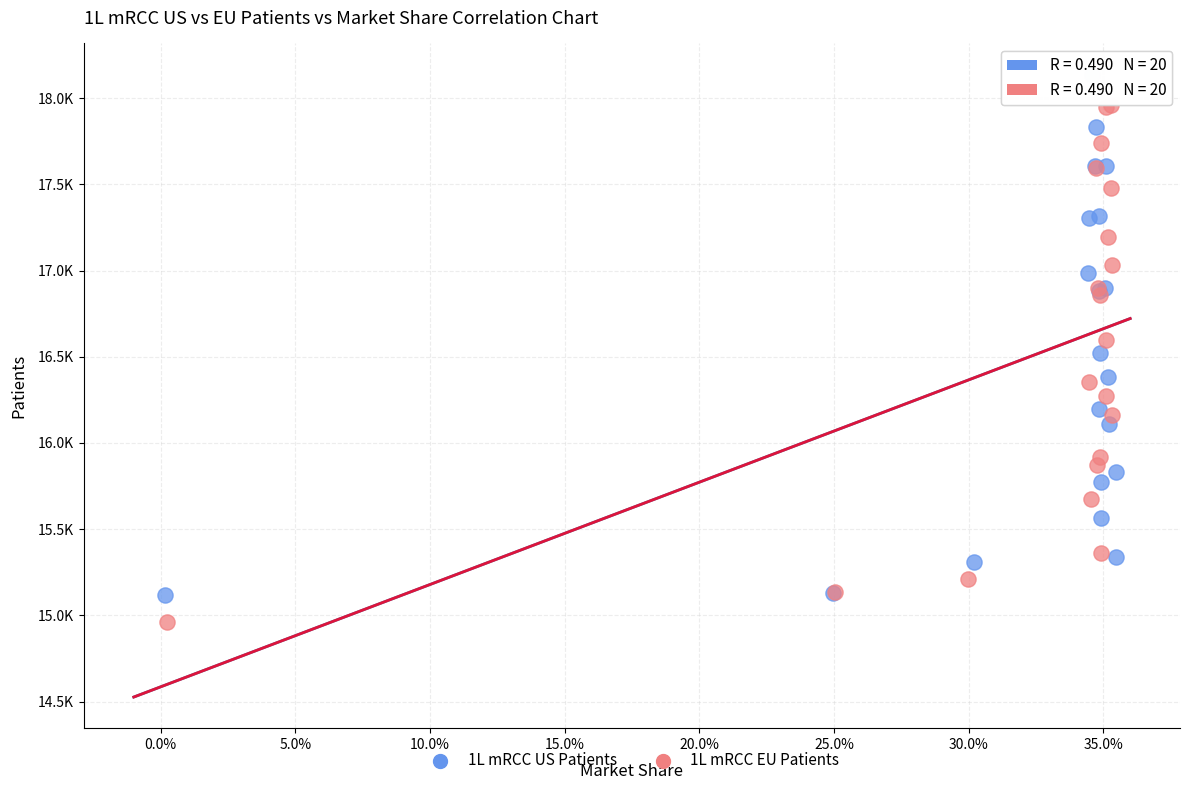

What are all the series names shown in the legend?

1L mRCC US Patients, 1L mRCC EU Patients